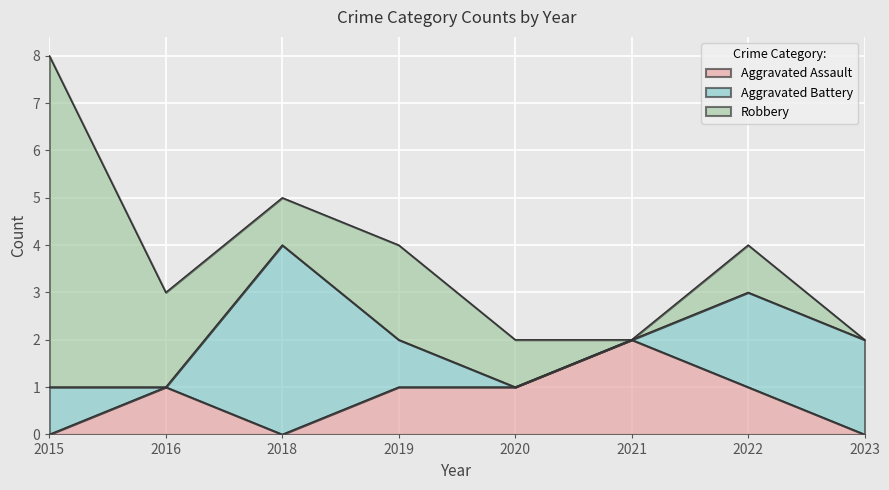

Count the number of categories in the chart.

8